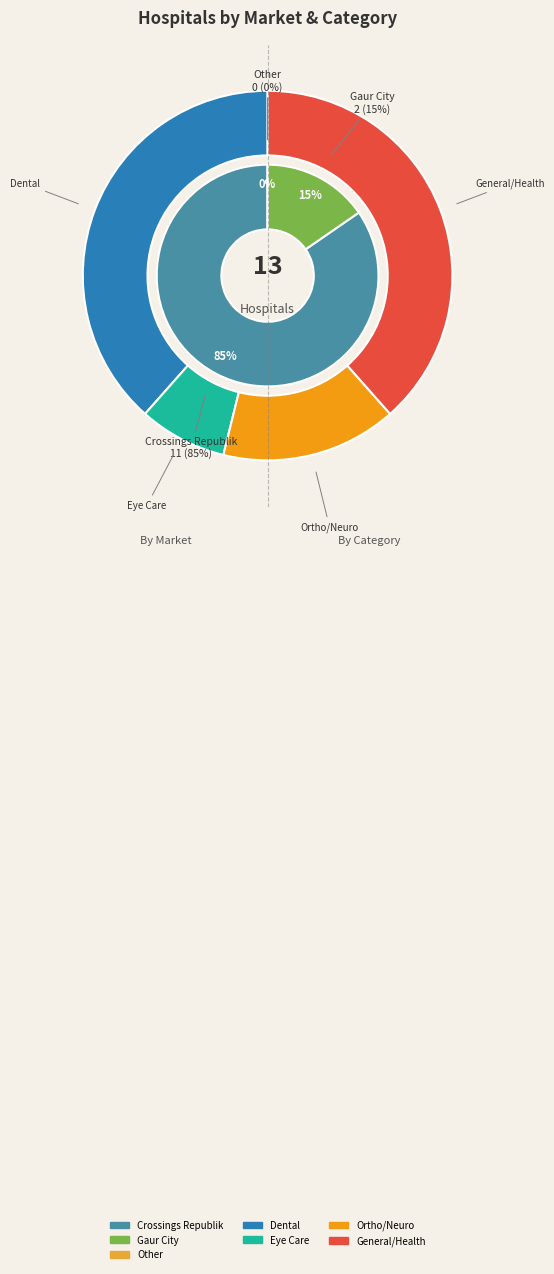

Count the number of slices in the pie.

3